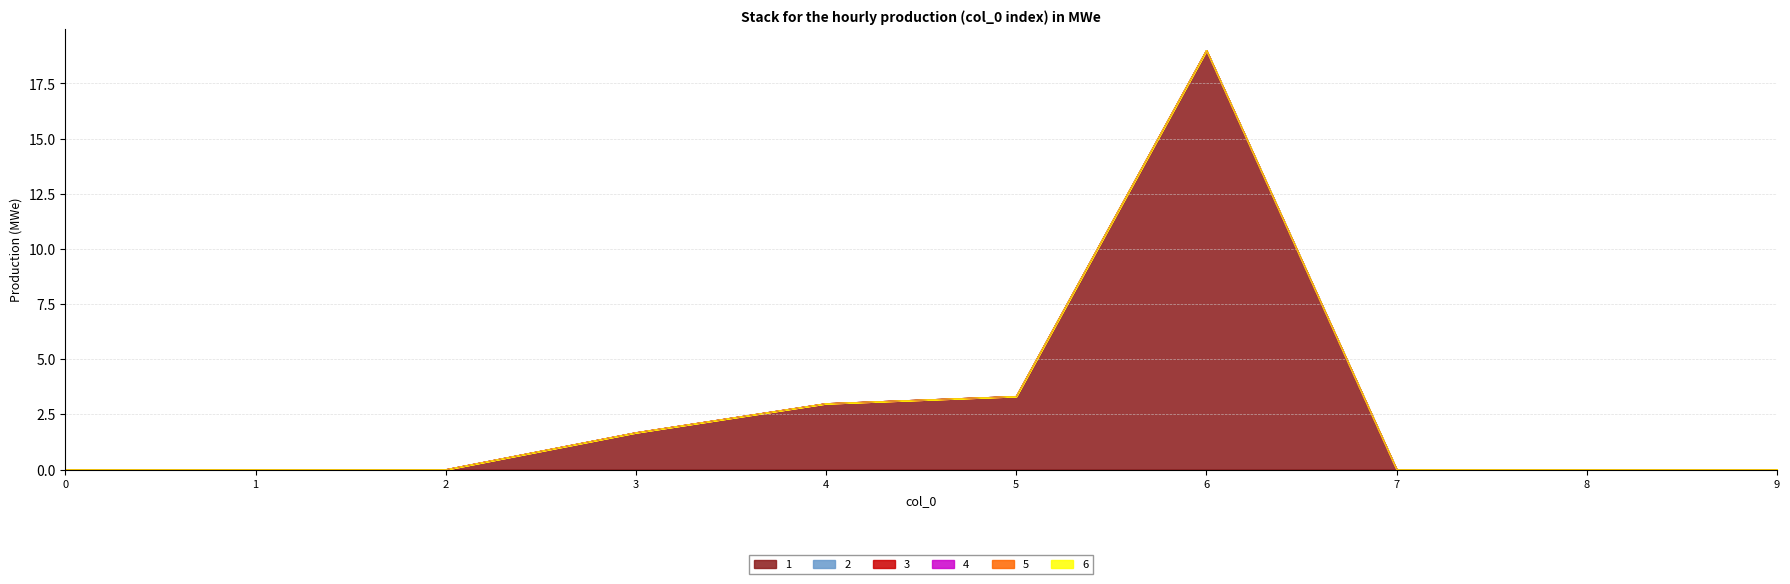

Reading right to left, what are all the values shown in this chart?

1: 9=0.0	8=0.0	7=0.0	6=19.0	5=3.3	4=3.0	3=1.7	2=0.0	1=0.0	0=0.0
2: 9=0.0	8=0.0	7=0.0	6=0.0	5=0.0	4=0.0	3=0.0	2=0.0	1=0.0	0=0.0
3: 9=0.0	8=0.0	7=0.0	6=0.0	5=0.0	4=0.0	3=0.0	2=0.0	1=0.0	0=0.0
4: 9=0.0	8=0.0	7=0.0	6=0.0	5=0.0	4=0.0	3=0.0	2=0.0	1=0.0	0=0.0
5: 9=0.0	8=0.0	7=0.0	6=0.0	5=0.0	4=0.0	3=0.0	2=0.0	1=0.0	0=0.0
6: 9=0.0	8=0.0	7=0.0	6=0.0	5=0.0	4=0.0	3=0.0	2=0.0	1=0.0	0=0.0